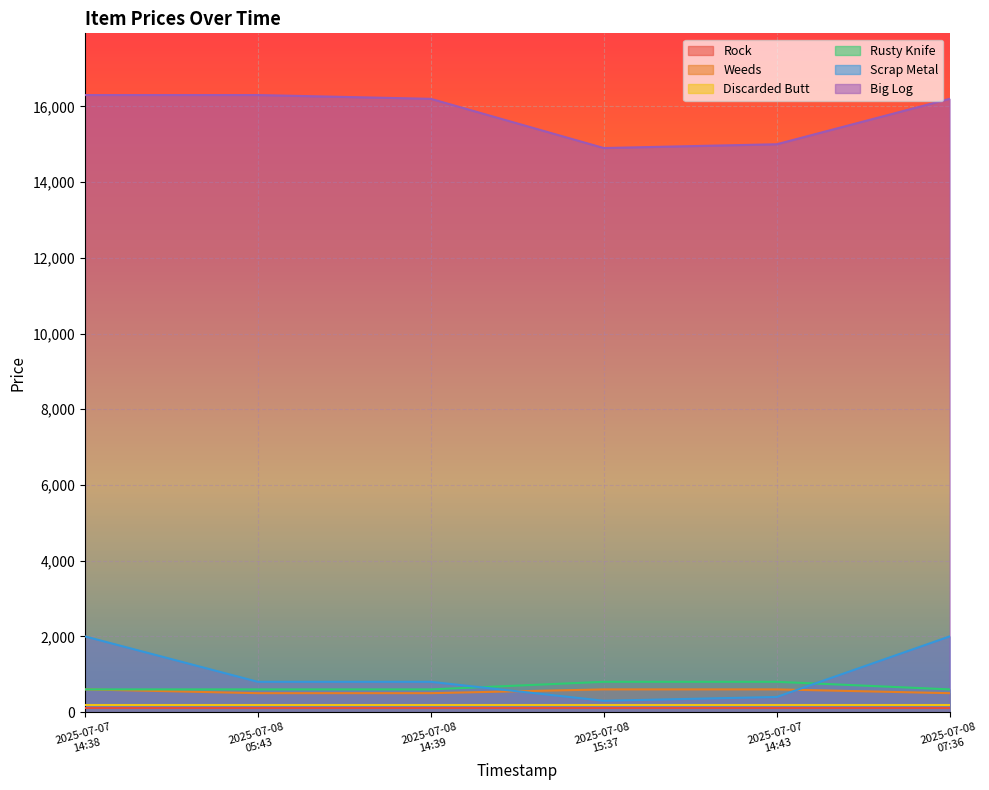

What is the lowest value of the Weeds series?

500